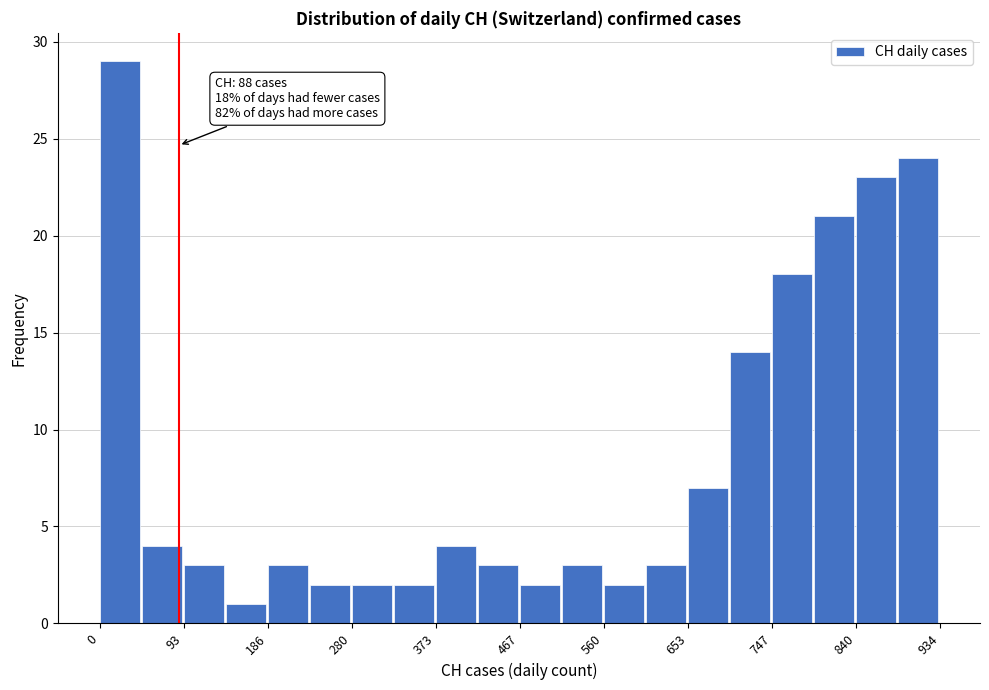

Over which range of the x-axis is the bar tallest?

0 to 50